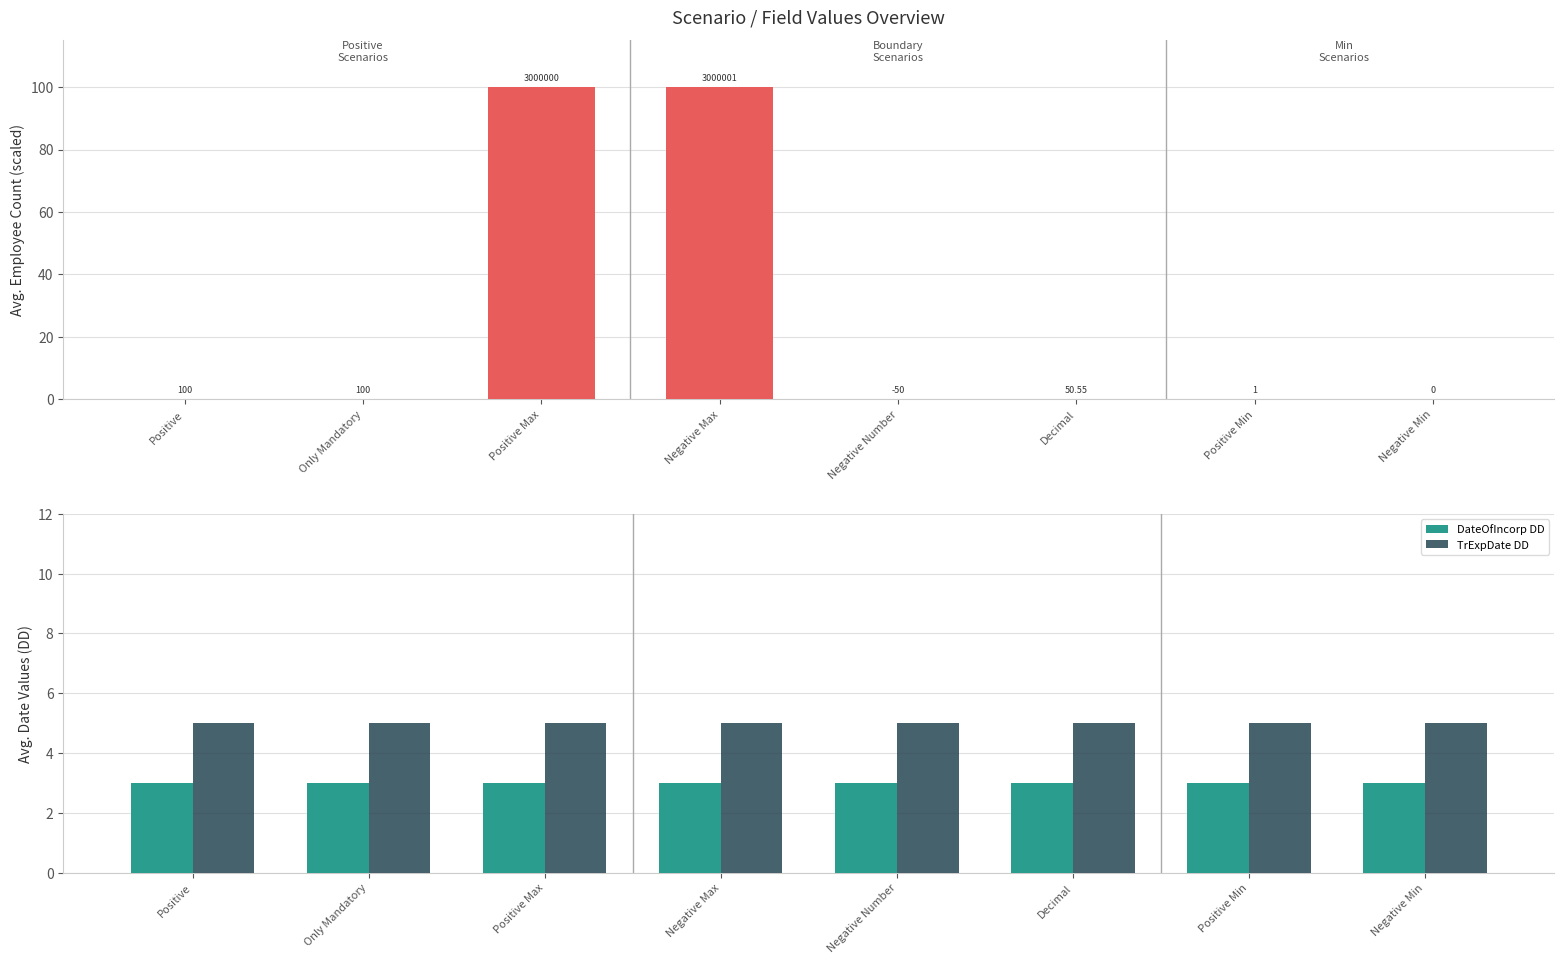

What is the average value of the TrExpDate DD series?

5